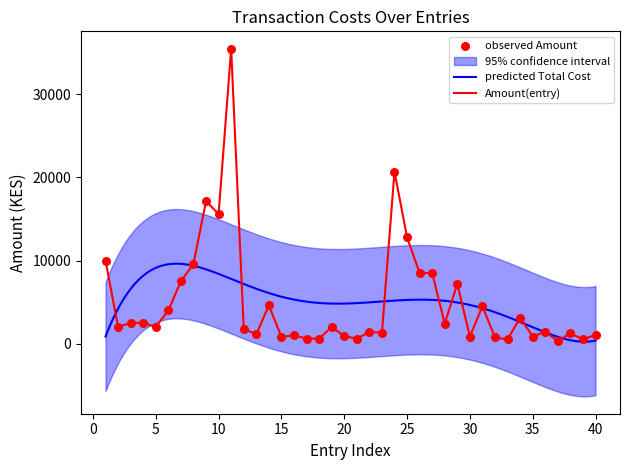

Which series has the largest Y range (max minus min)?

Amount